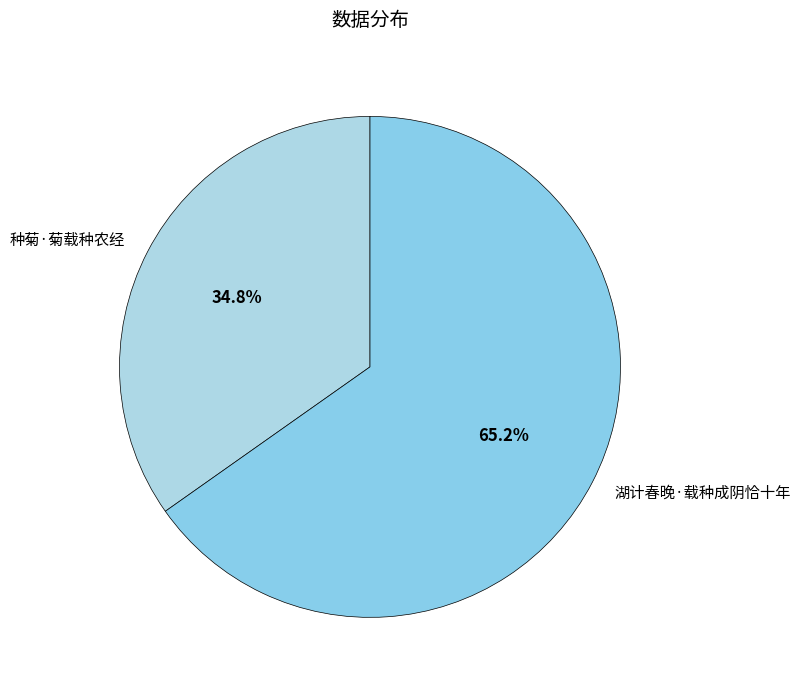

Count the number of slices in the pie.

2